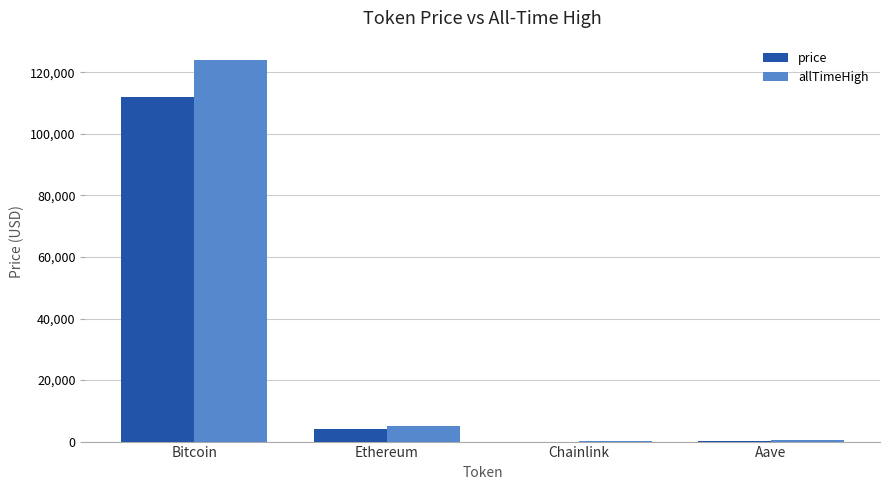

The allTimeHigh series shows 4946.1 at Ethereum. True or false?

True